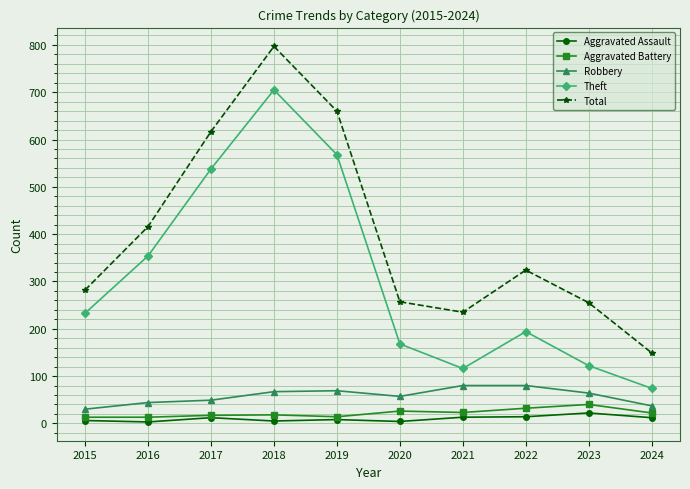

What is the value of the Aggravated Assault point at the 6th from the left?

4